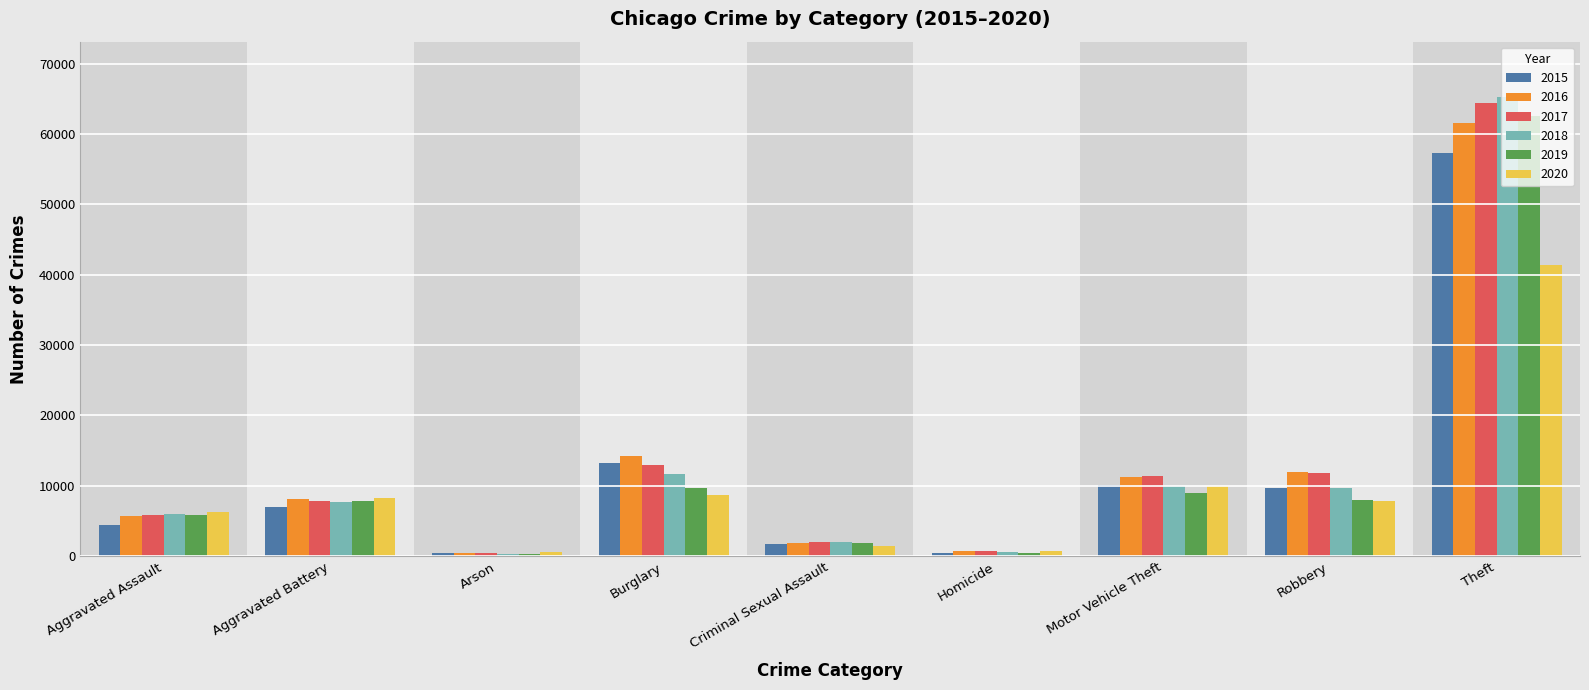

What is the difference between the second highest and minimum values in the 2020 series?

9371